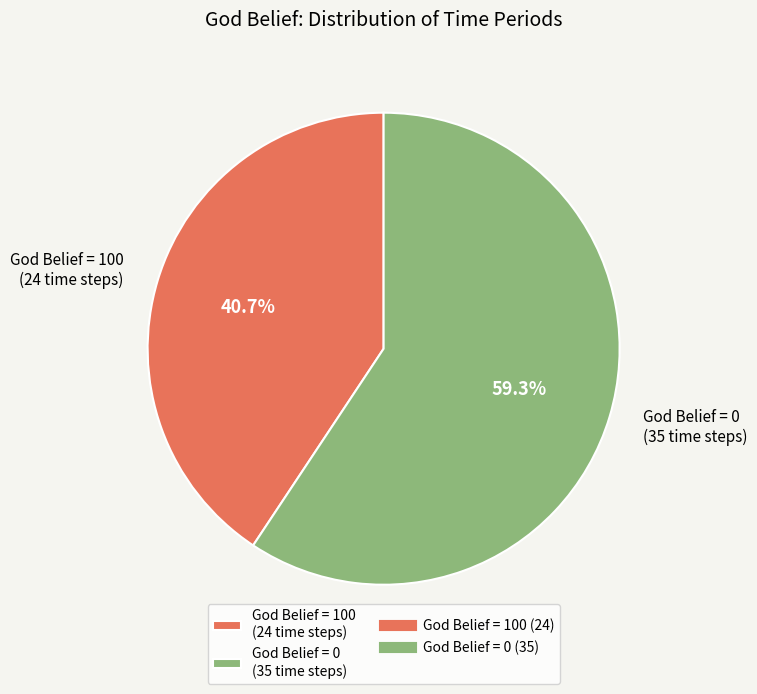

What is the ratio of the value at God Belief = 0 (35 time steps) to the value at God Belief = 100 (24 time steps)?

1.5